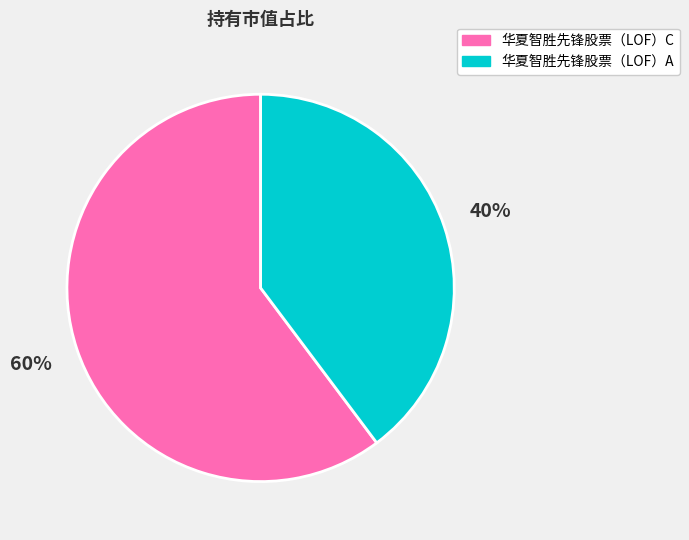

How many slices are in this pie chart?

2